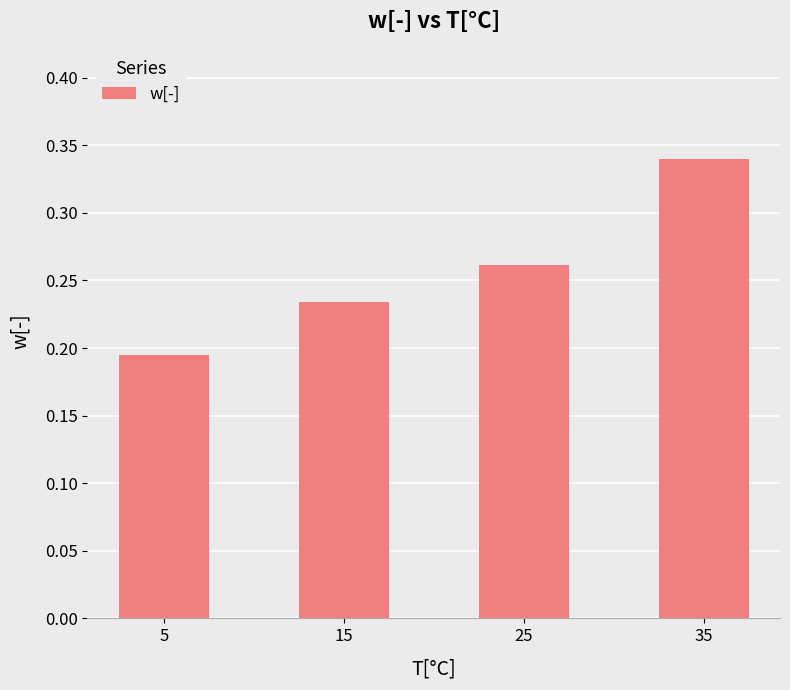

What is the change in value from 25 to 35?

+0.1